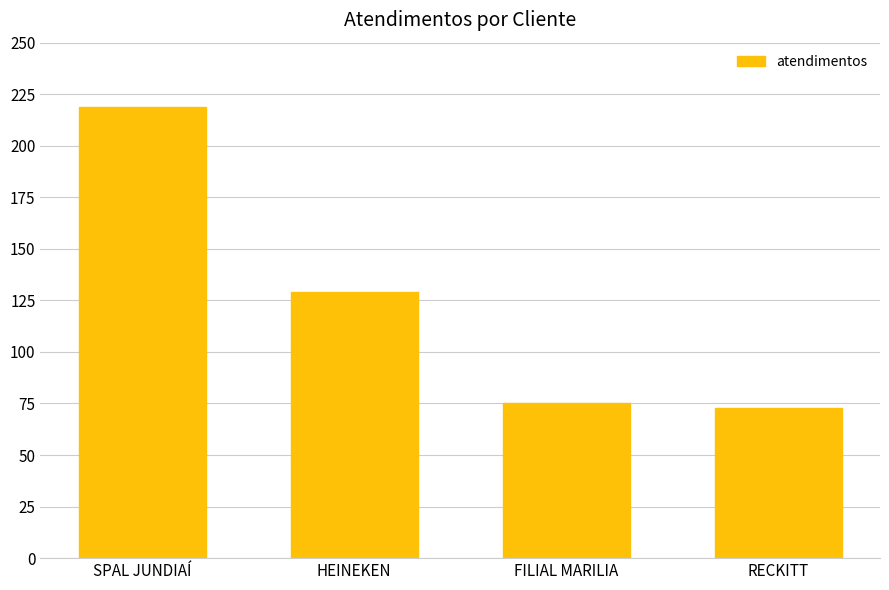

How many series are shown in this chart?

1